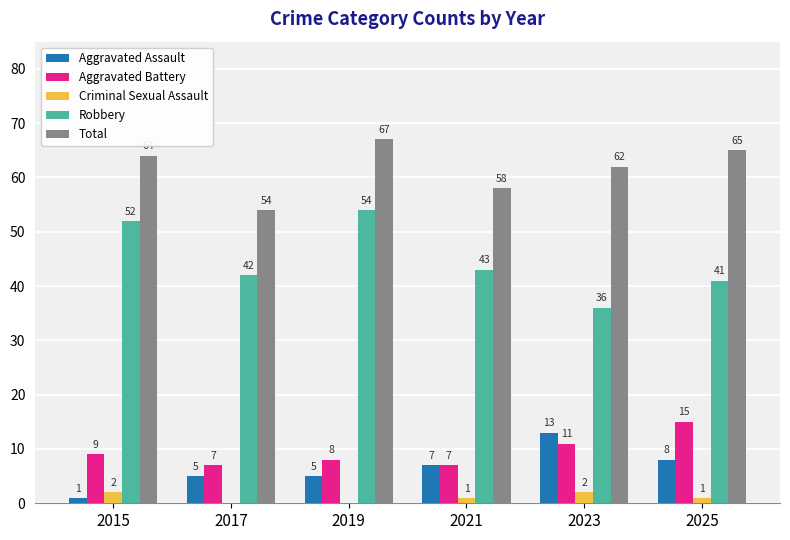

The Total series shows 58 at 2021. True or false?

True